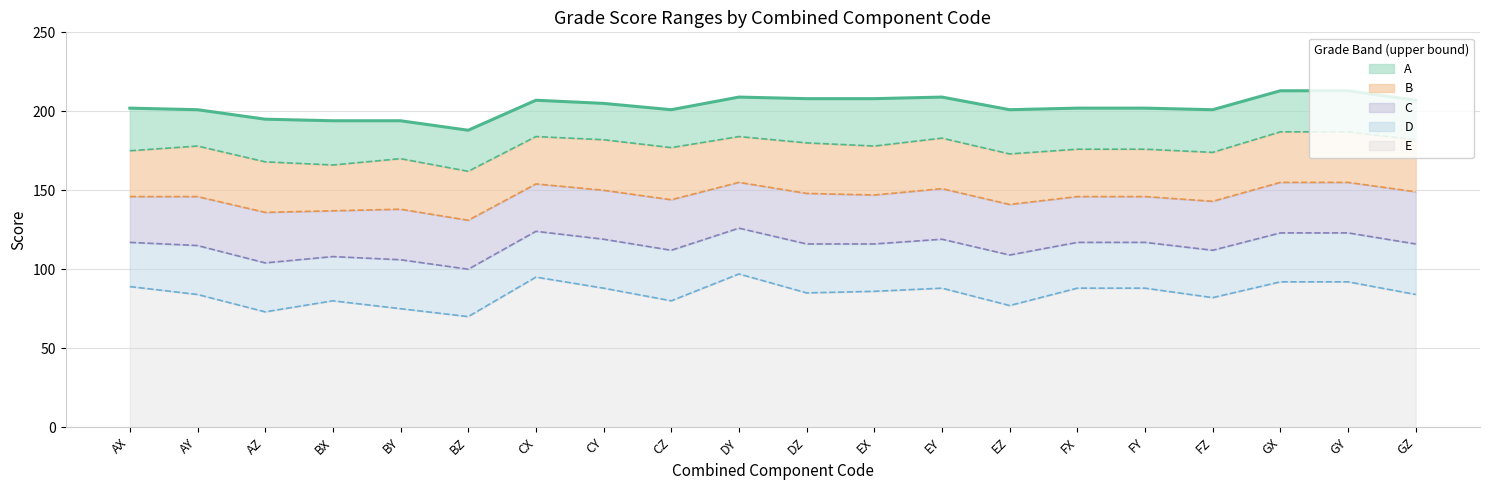

How many series are shown in this chart?

5